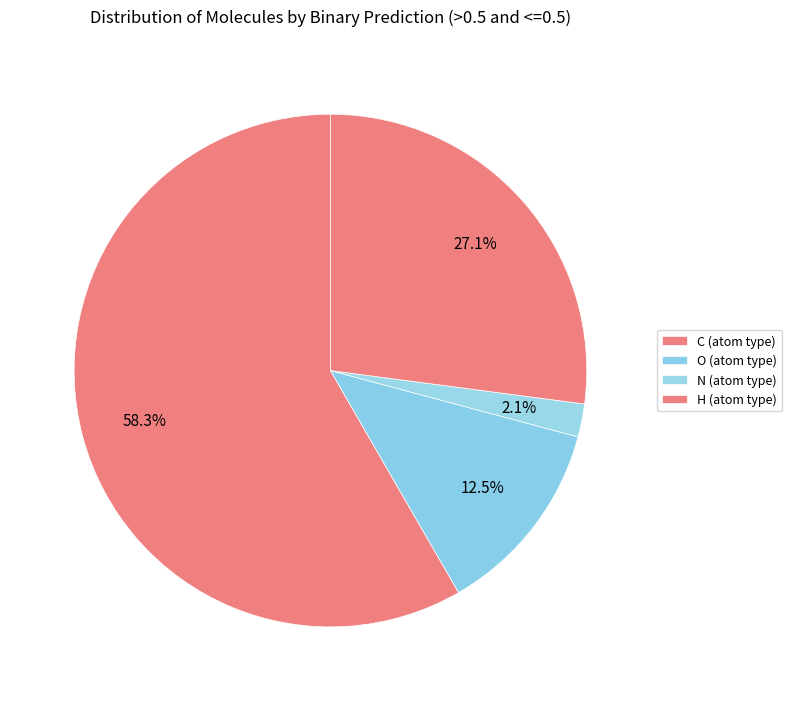

How many slices are in this pie chart?

4